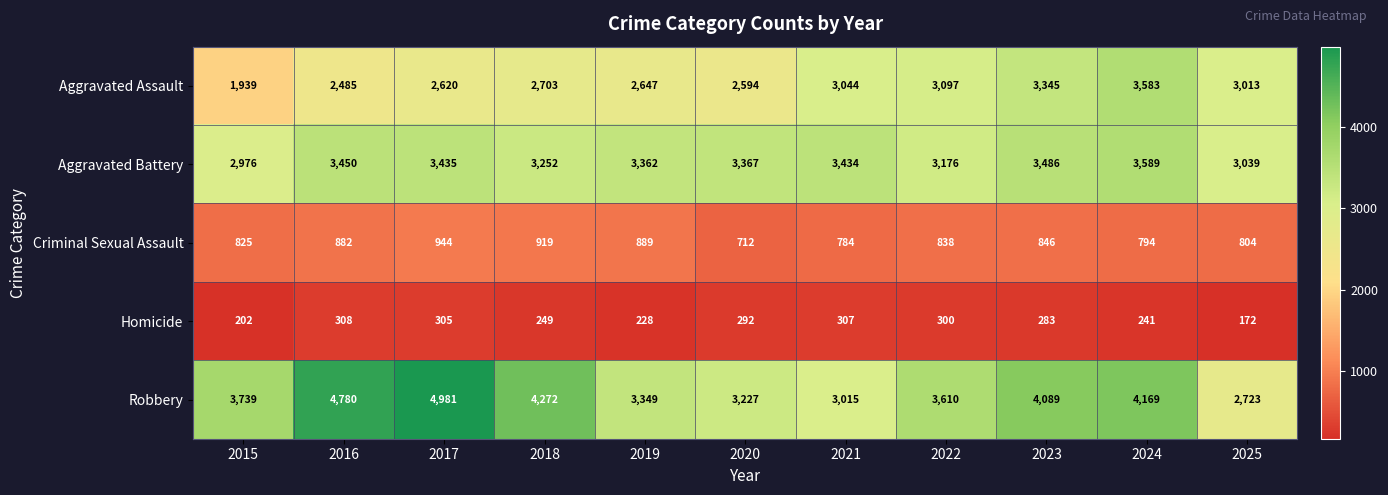

Count the number of data series in this chart.

5